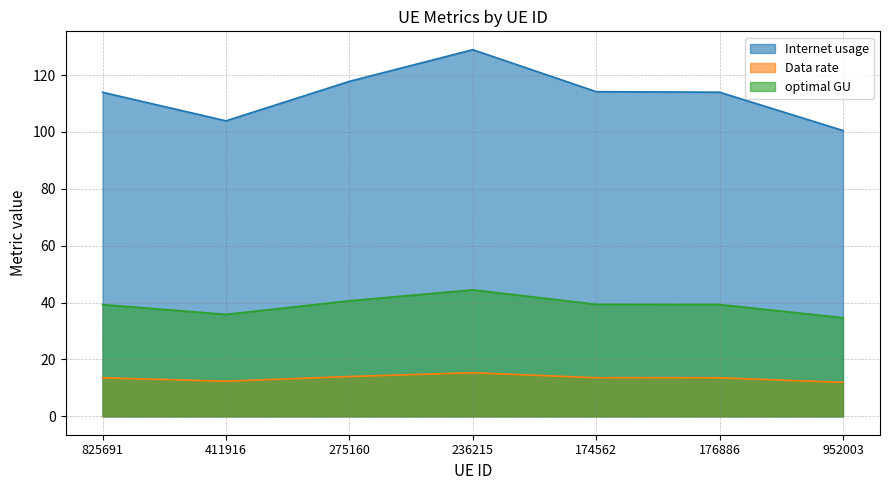

Where does the optimal GU series first go above 39?

825691